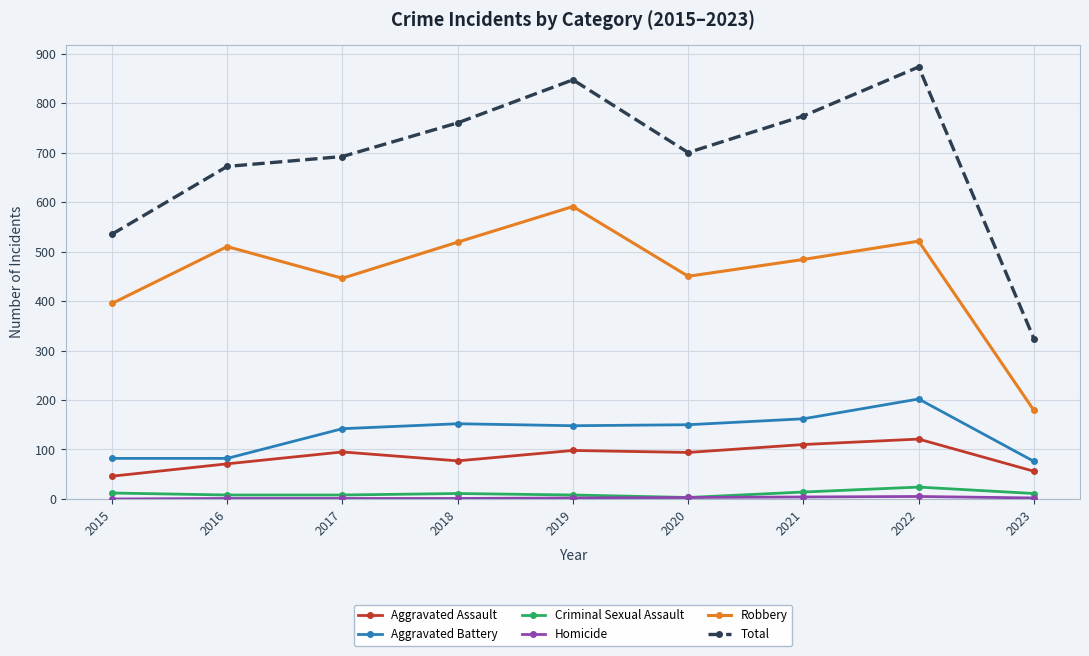

Which series changed the most between 2018 and 2020?

Robbery